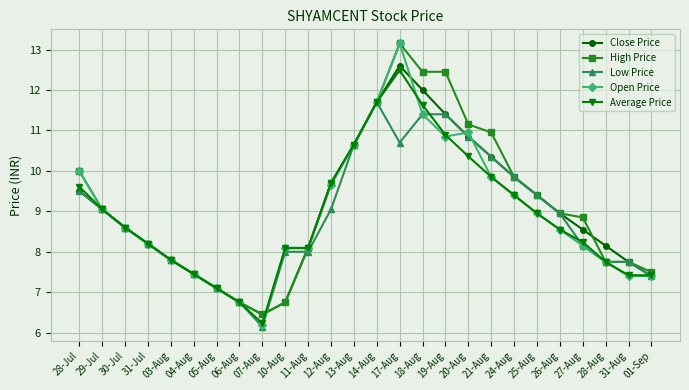

Which label corresponds to the largest value in the chart?

17-Aug